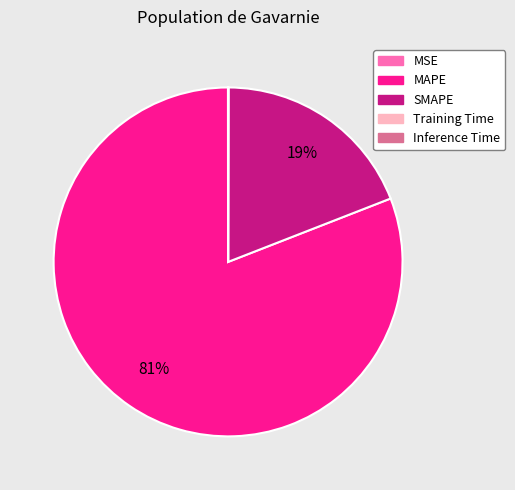

Is there any slice that represents more than half of the pie?

Yes